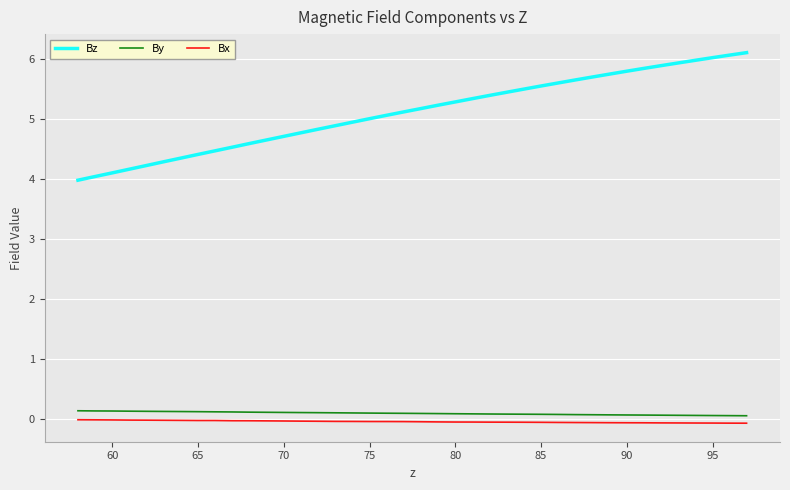

Which series has the widest spread of values?

Bz